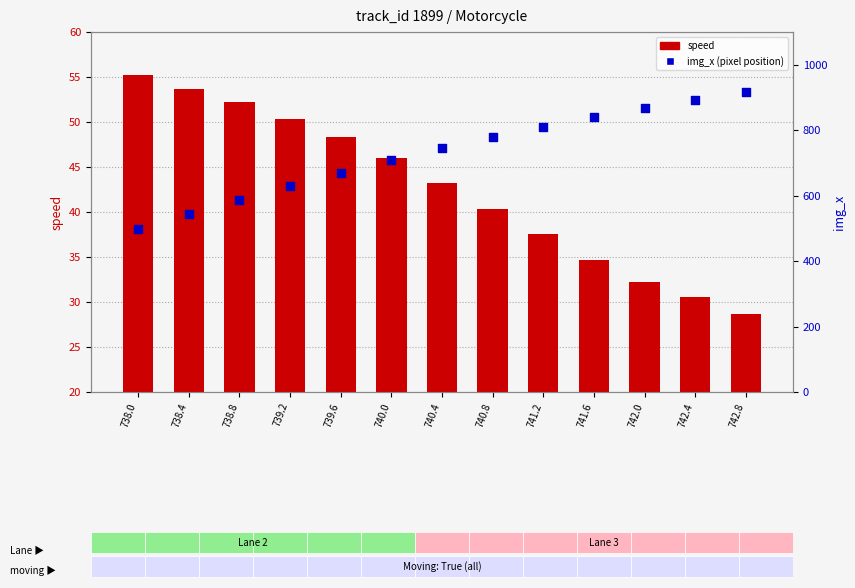

At which category is the sum across all series the highest?

742.8